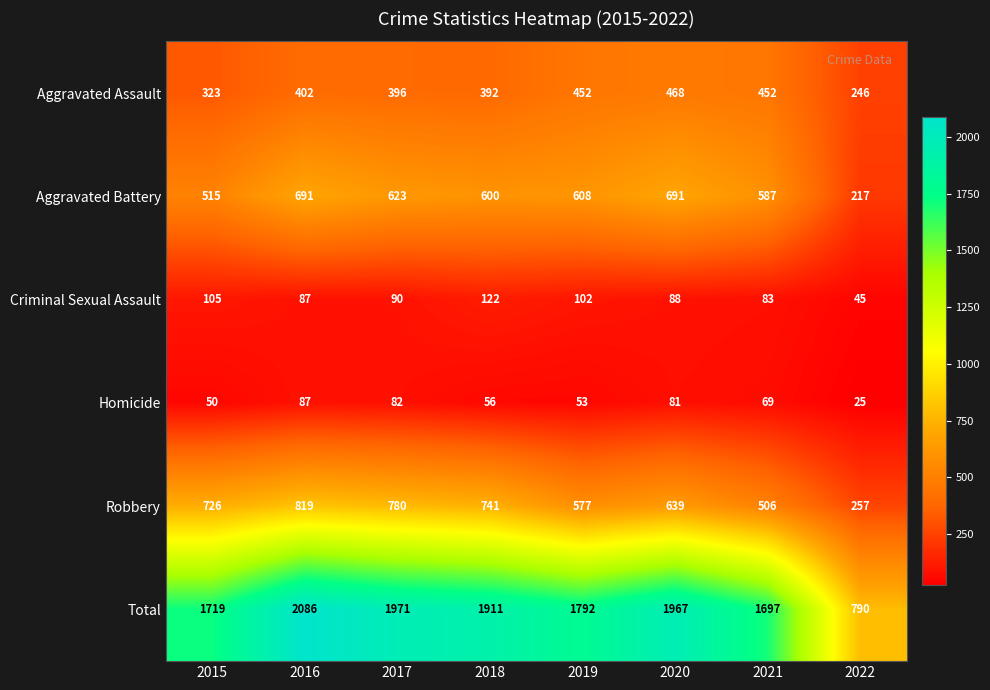

Rank the series by their maximum value, from lowest to highest.

Homicide, Criminal Sexual Assault, Aggravated Assault, Aggravated Battery, Robbery, Total